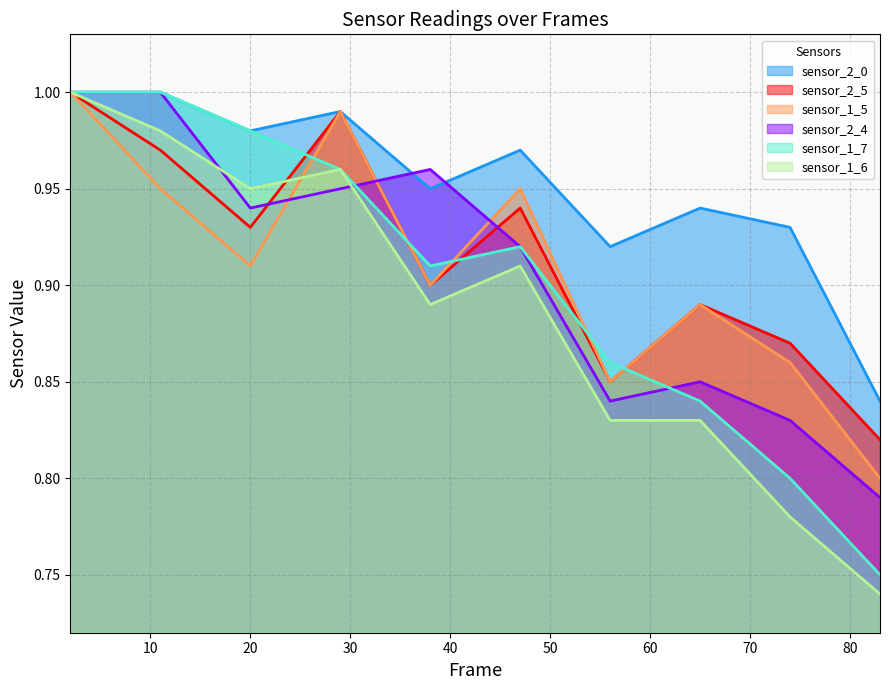

Which series ends up on top after the final intersection of sensor_1_6 and sensor_2_5?

sensor_2_5